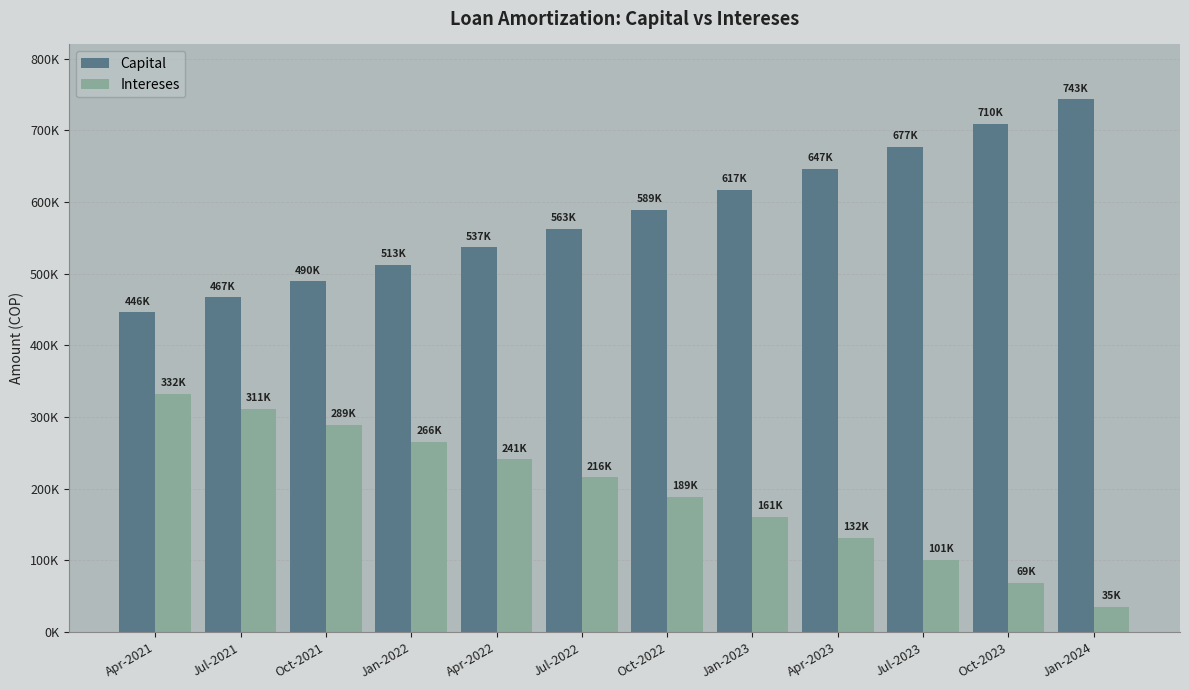

What is the label of the 10th bar from the right?

Oct-2021